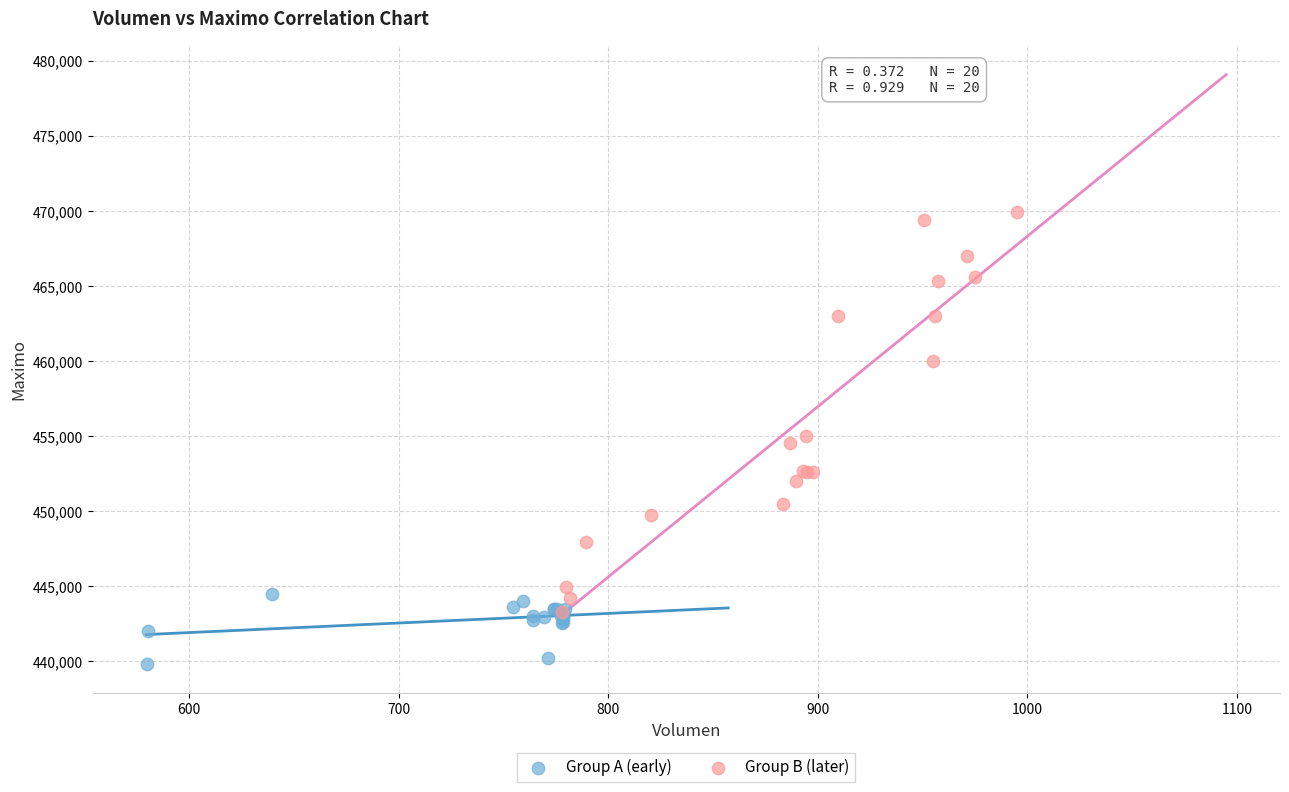

What are all the series names shown in the legend?

Group A (early), Group B (later)